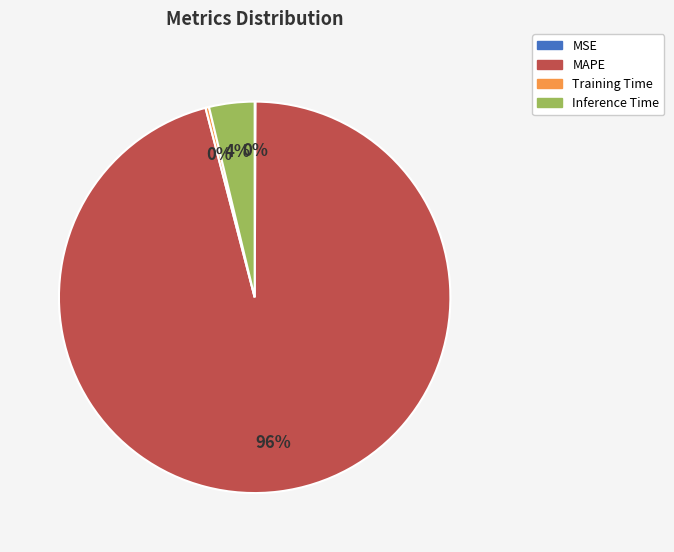

Is the sum of Inference Time and Training Time greater than half?

No